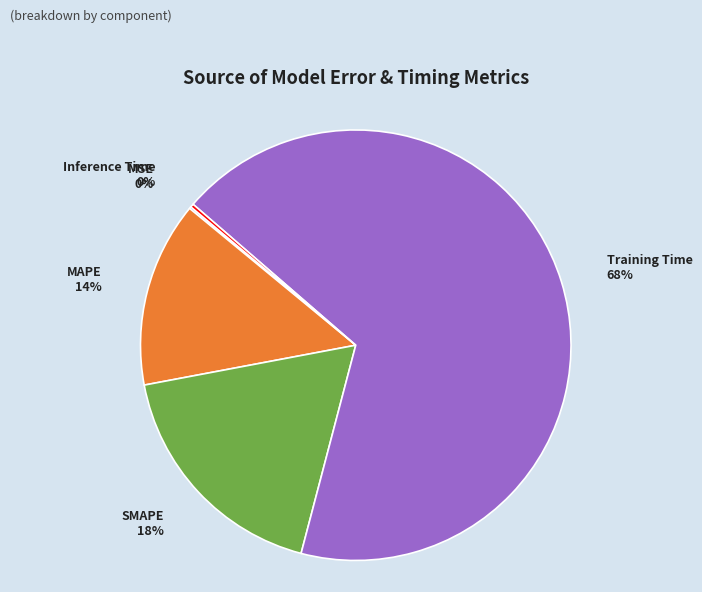

Is it true that Training Time is 68% of the pie?

True